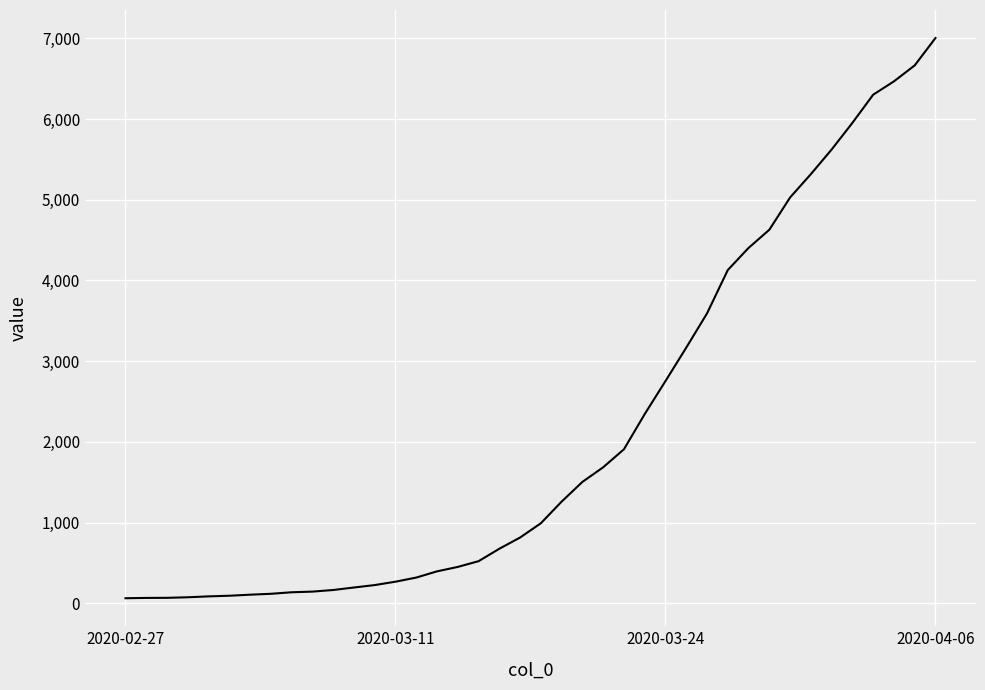

What is the greatest value displayed?

7003